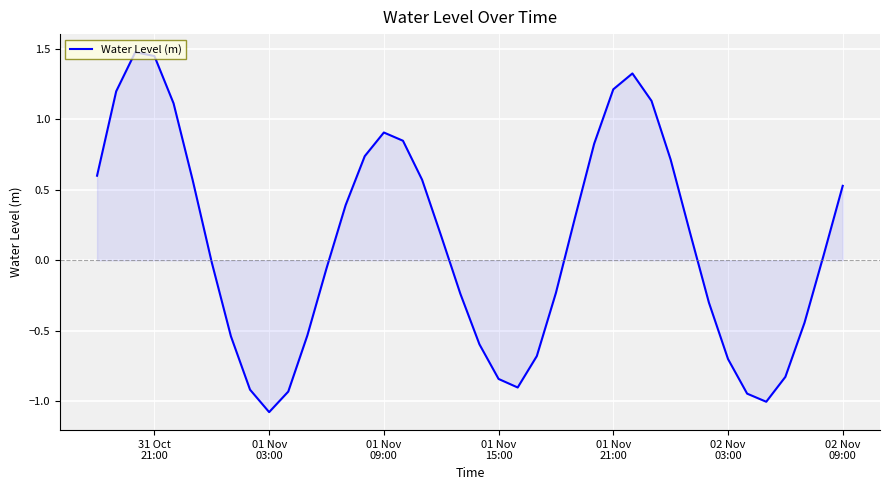

How many negative values are there?

19